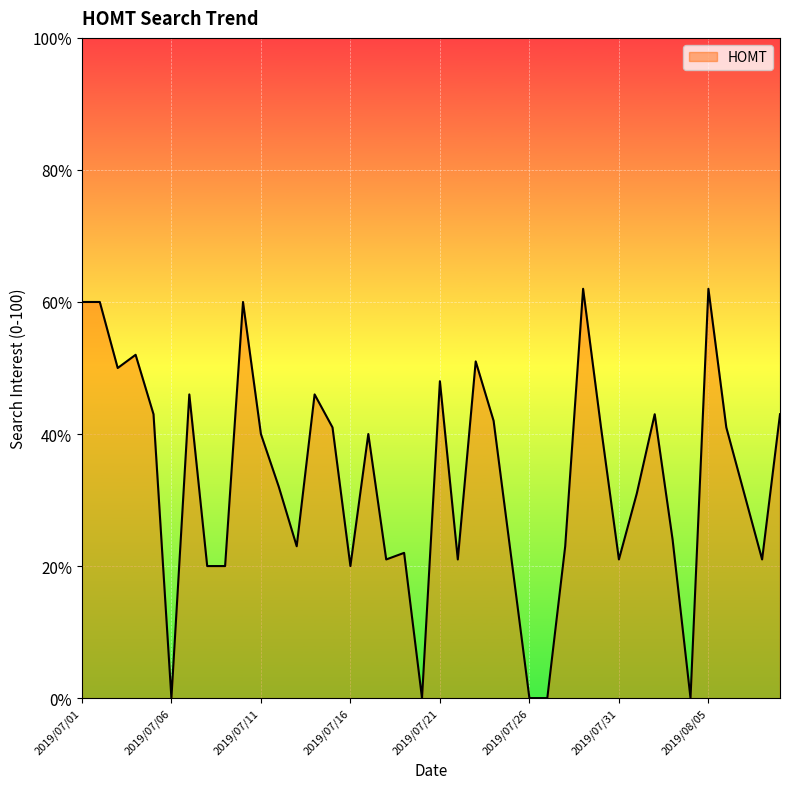

What is the difference between the maximum and minimum values?

62